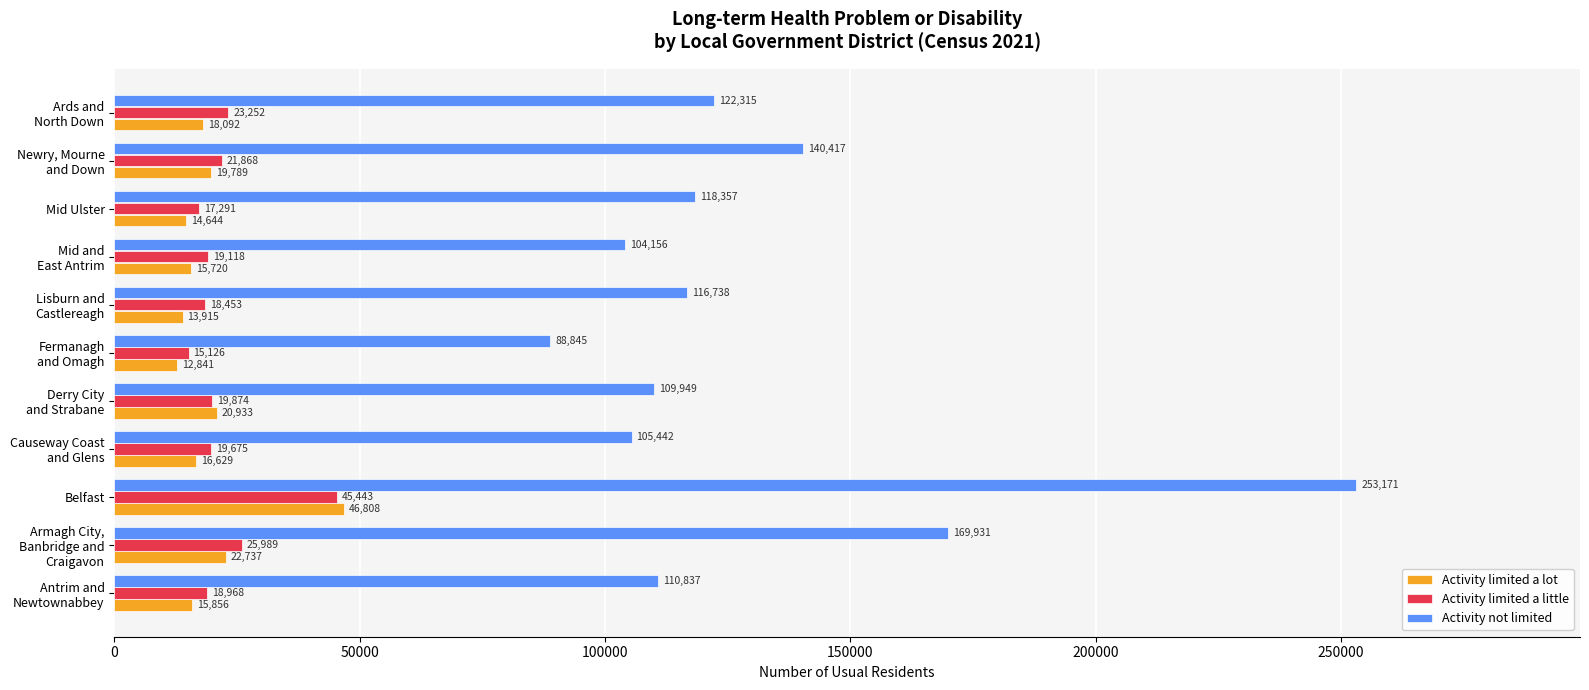

Which series has the largest total across all categories?

Activity not limited